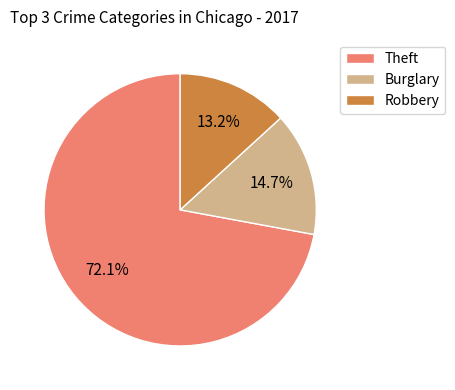

Does Theft represent more than half of the total?

Yes